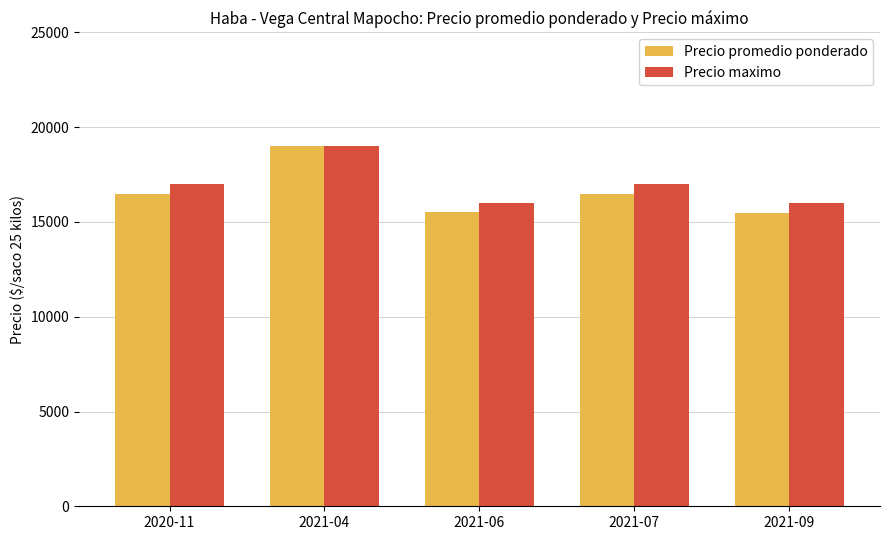

What is the smallest value displayed?

15492